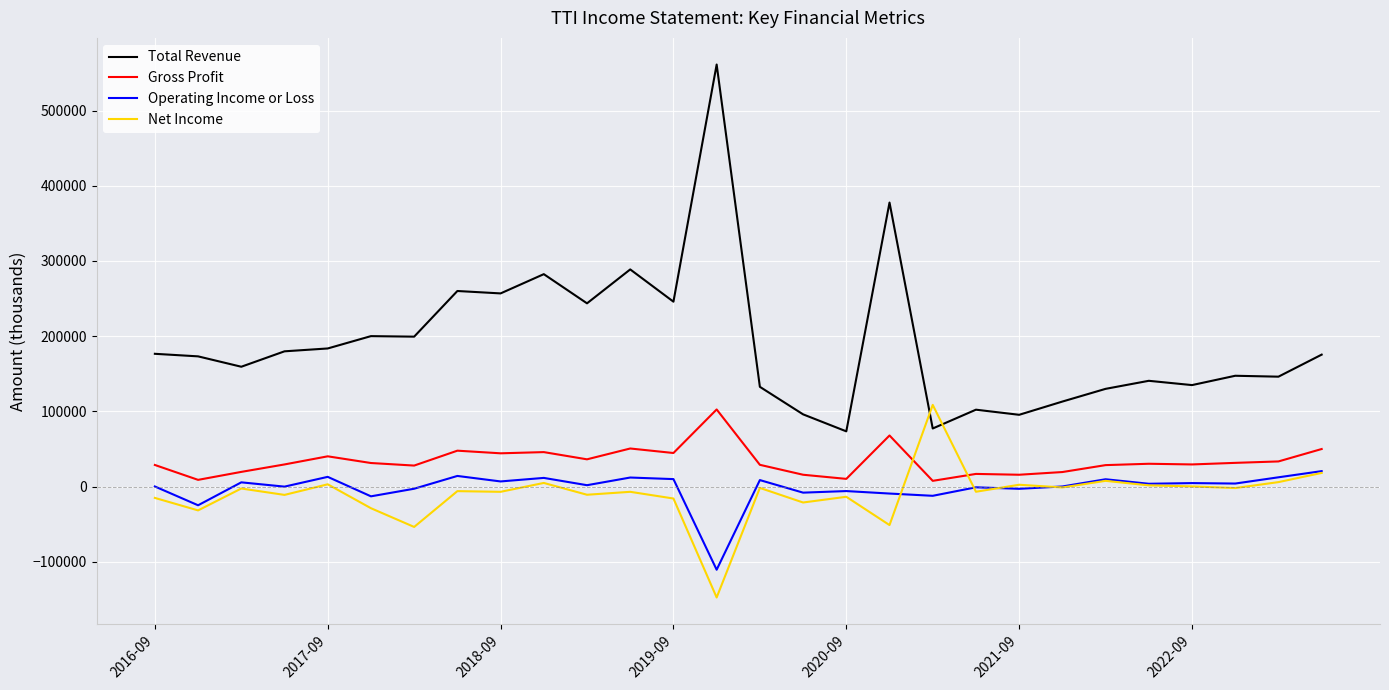

True or false: Gross Profit and Total Revenue intersect in this chart.

False